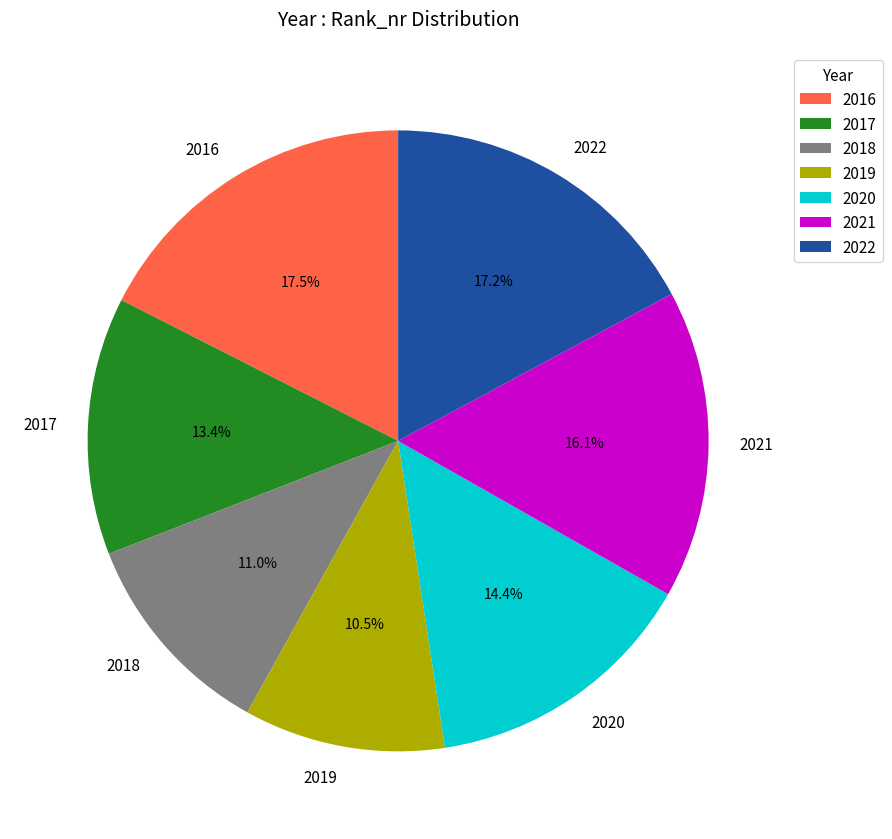

Is it true that 2020 is 8% of the pie?

False